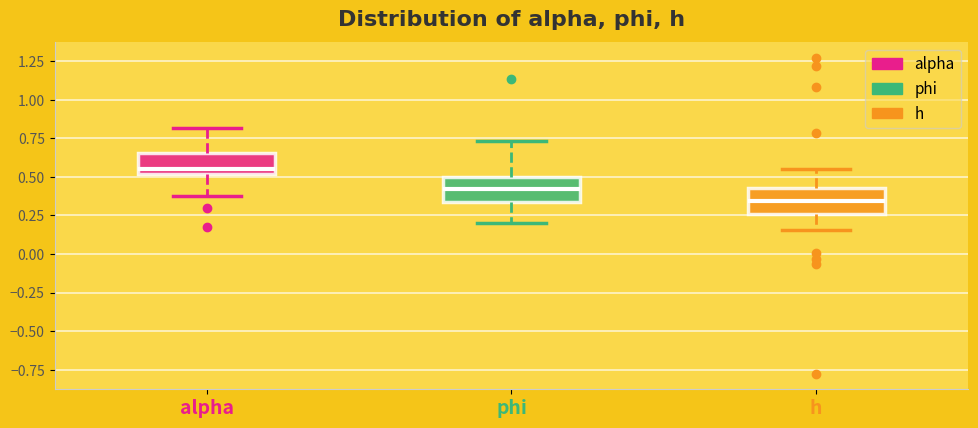

Which box's median line is the lowest?

h